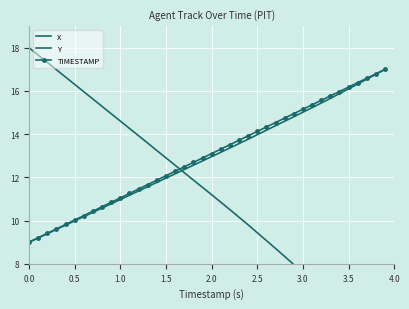

Rank the series at 1.5 from highest to lowest value.

X, TIMESTAMP, Y